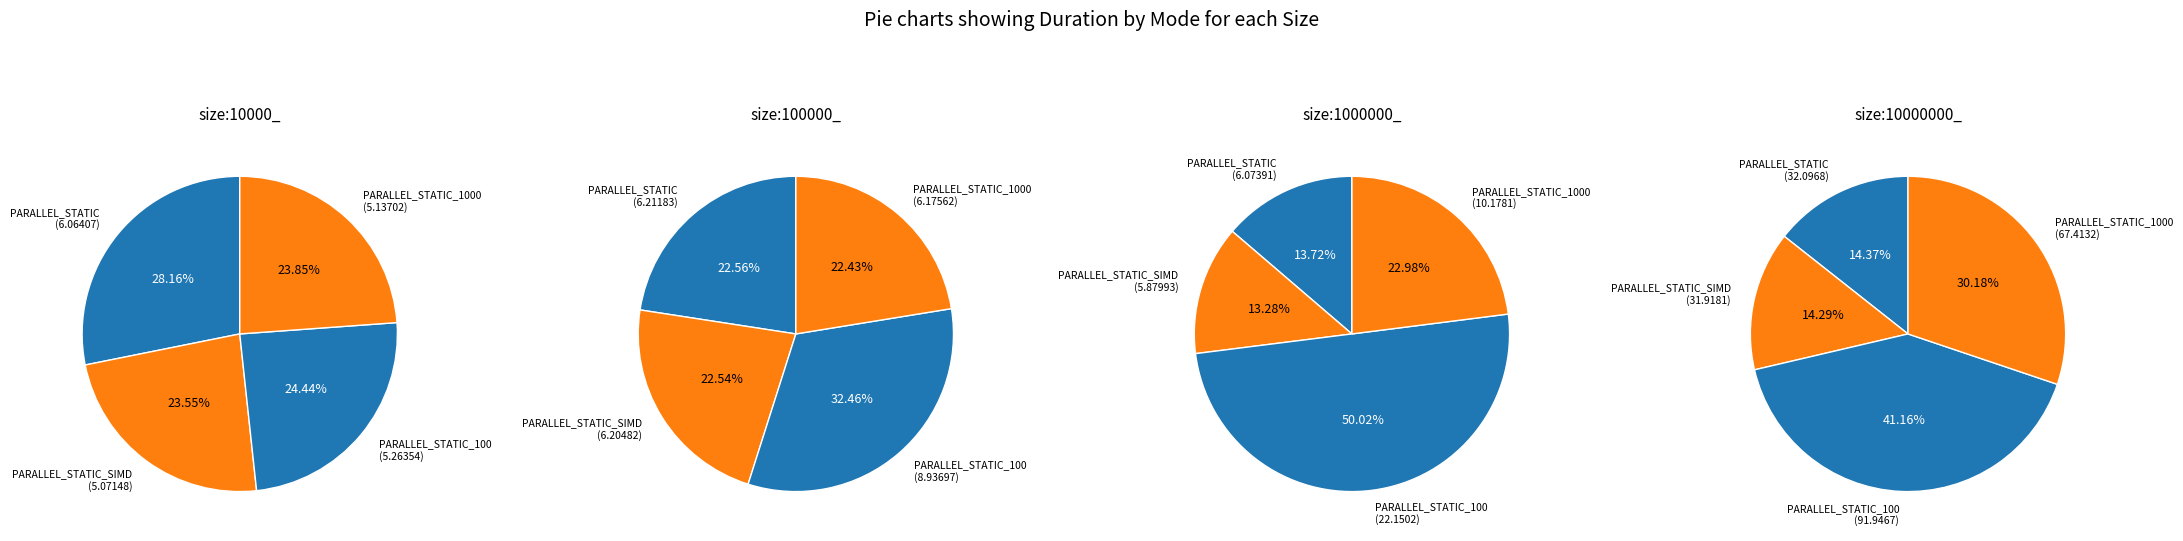

To the nearest percent, what is the difference between the largest and smallest slice percentages?

37%